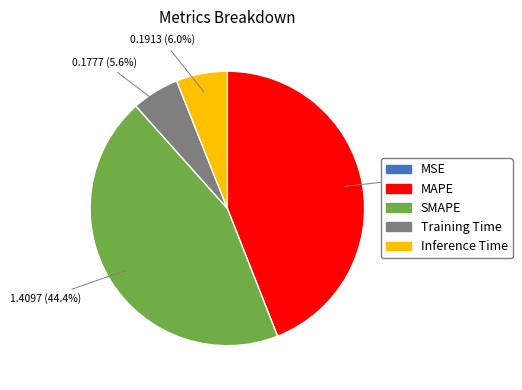

Is there any slice that represents more than half of the pie?

No